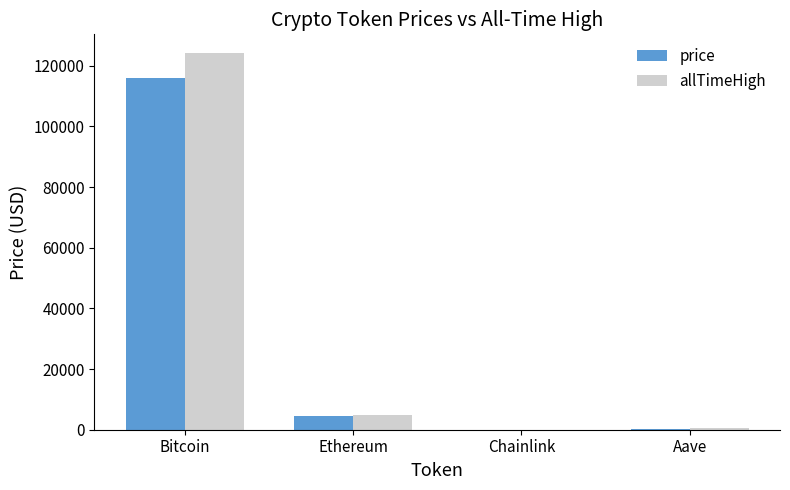

Where is allTimeHigh nearest to the value 62090?

Ethereum